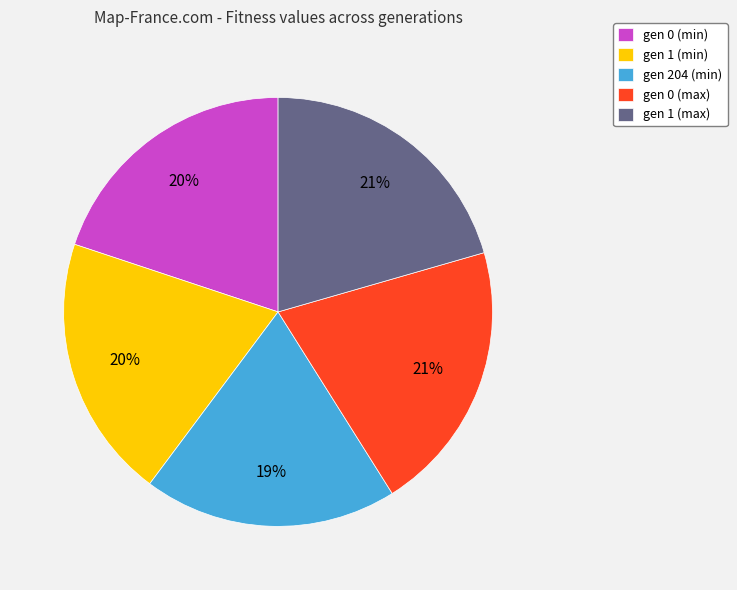

Between gen 0 (max) and gen 1 (min), which is larger?

gen 0 (max)